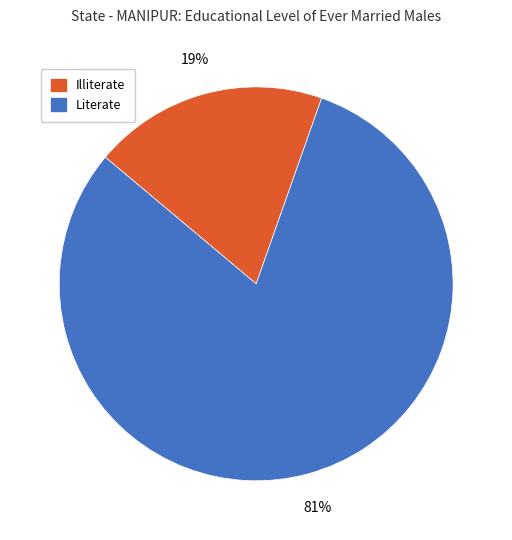

What percentage is the Illiterate slice, to the nearest percent?

19%